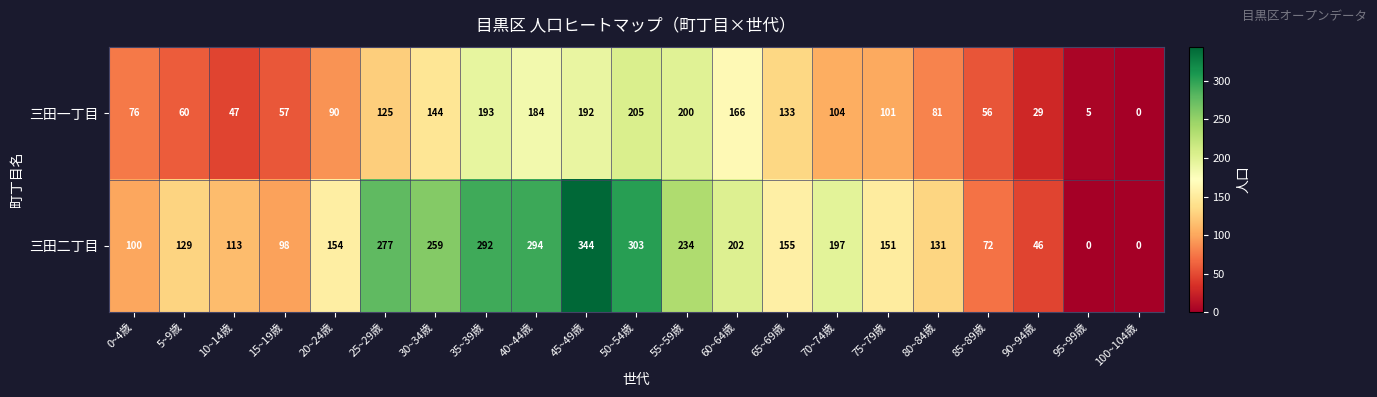

Which series changed the most between 25~29歳 and 100~104歳?

三田二丁目